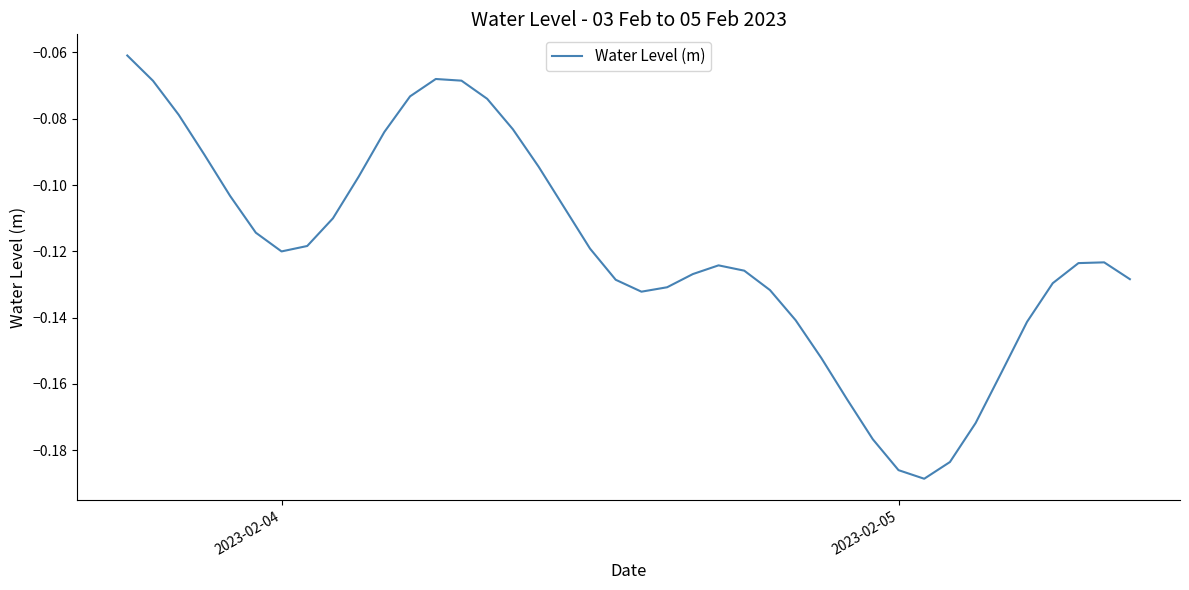

How many series are shown in this chart?

1